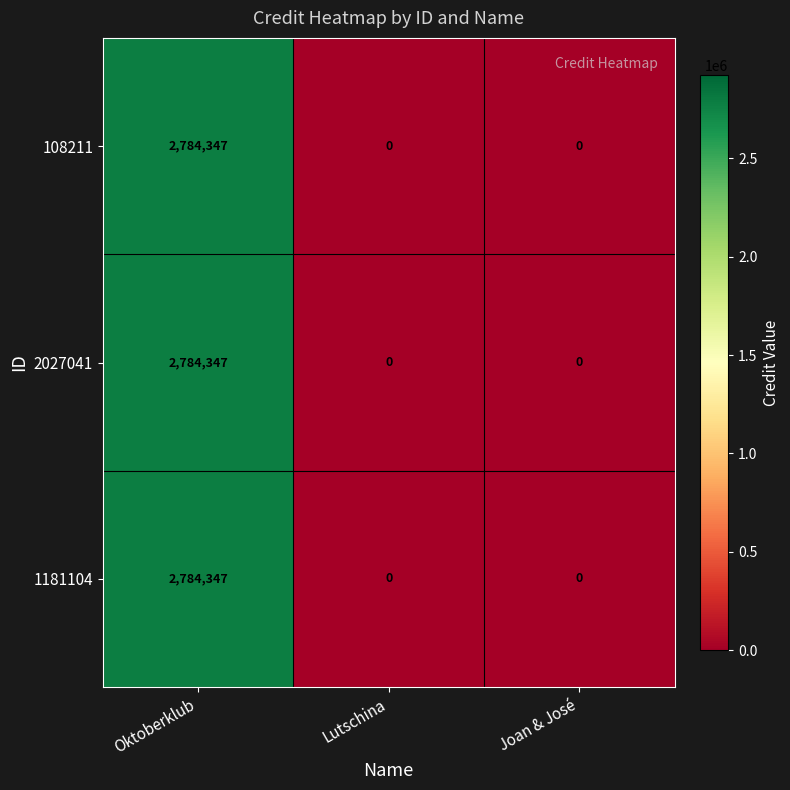

Reading right to left, extract all data points from this chart.

108211: Joan & José=0	Lutschina=0	Oktoberklub=2784347
2027041: Joan & José=0	Lutschina=0	Oktoberklub=2784347
1181104: Joan & José=0	Lutschina=0	Oktoberklub=2784347